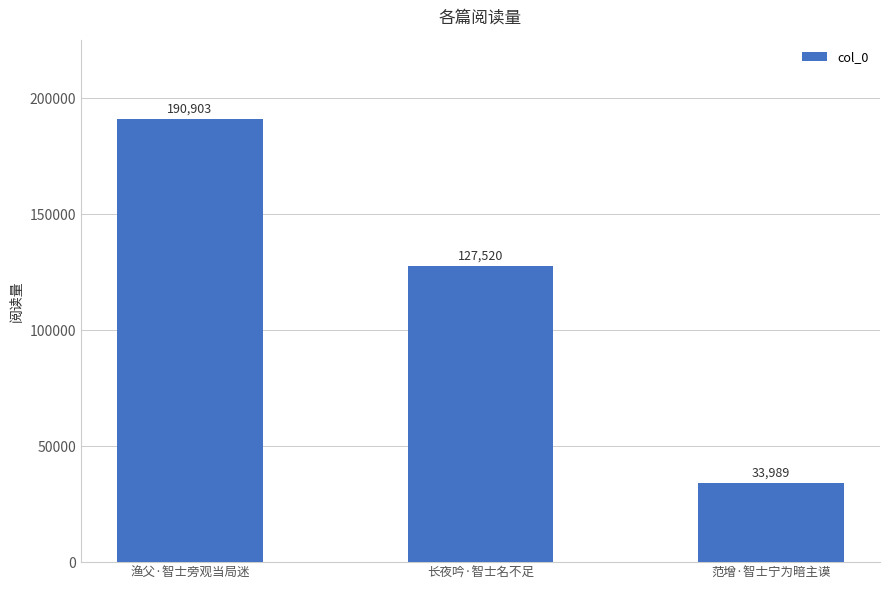

The value at 长夜吟·智士名不足 is 127520. True or false?

True